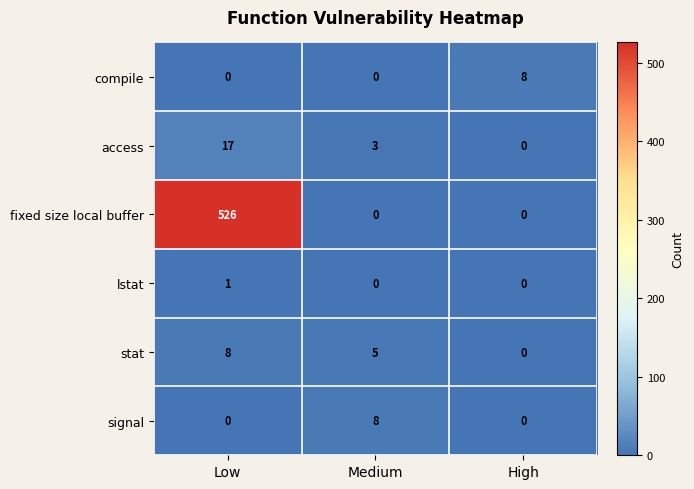

True or false: signal has a value of -3 at Low.

False